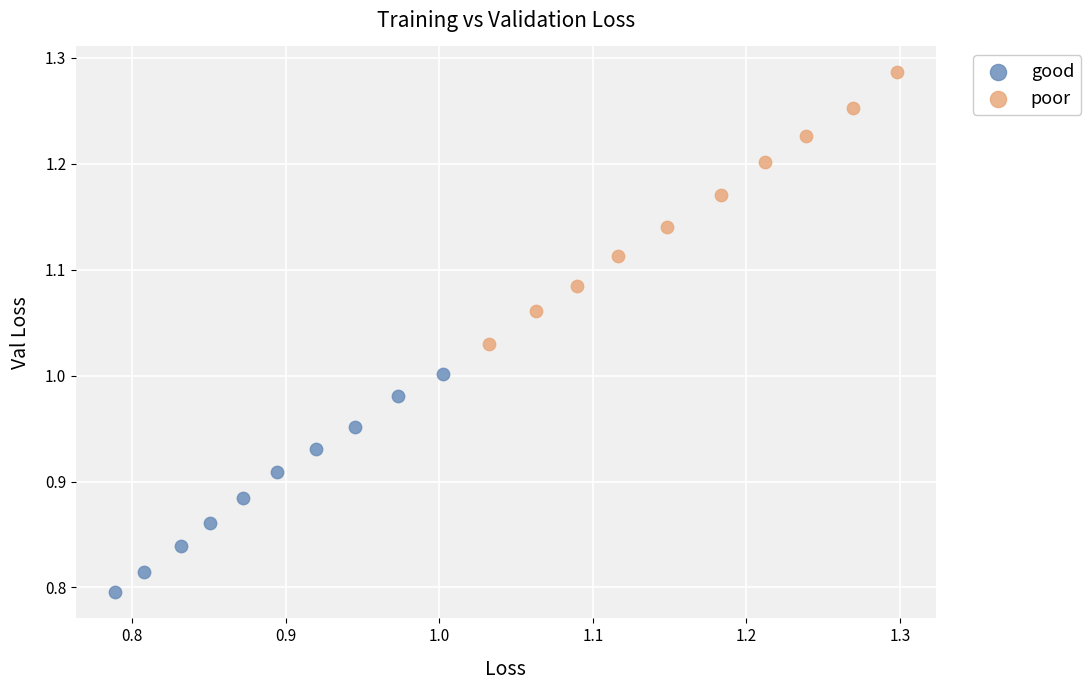

Which series reaches the maximum Y coordinate?

poor